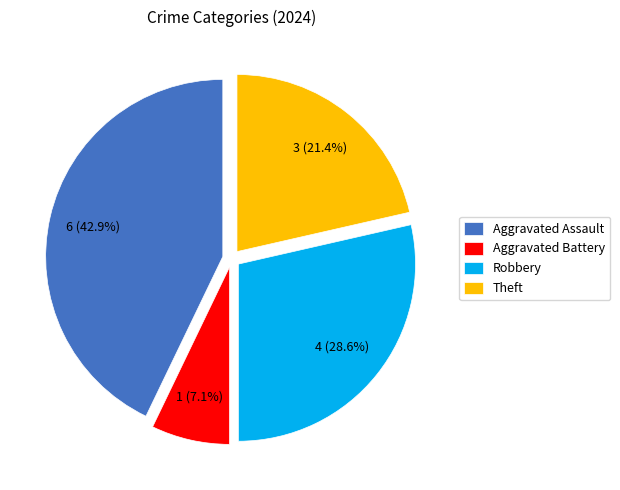

How many segments does this pie chart have?

4